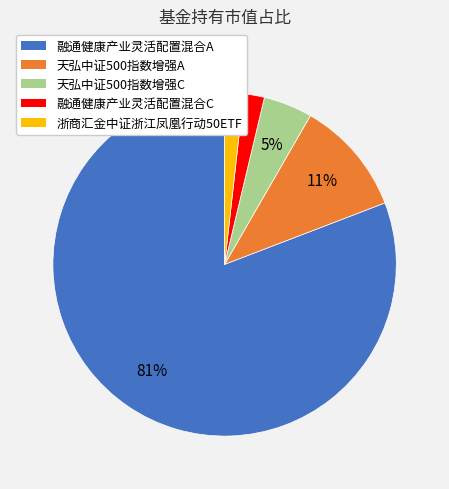

Between 天弘中证500指数增强A and 天弘中证500指数增强C, which is larger?

天弘中证500指数增强A